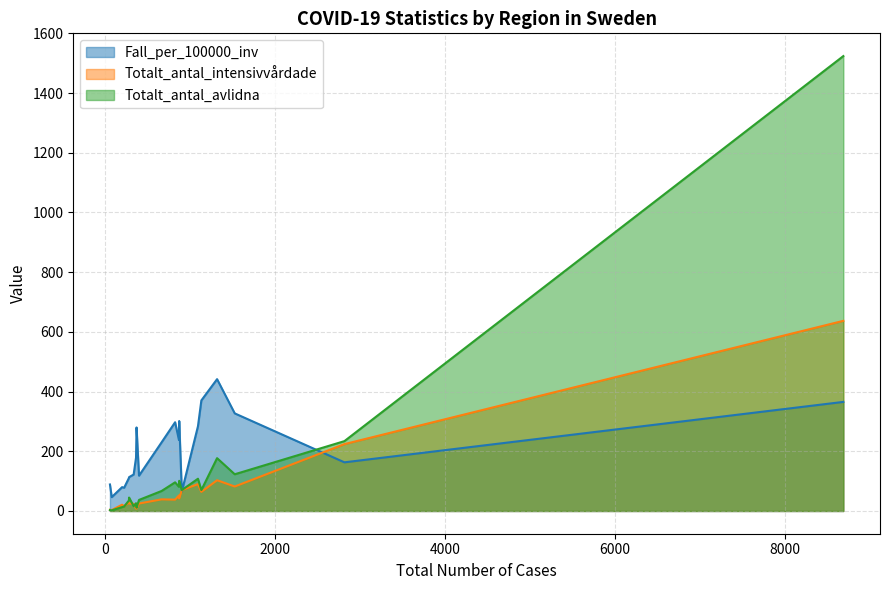

What is the maximum value for Totalt_antal_intensivvårdade?

637.0